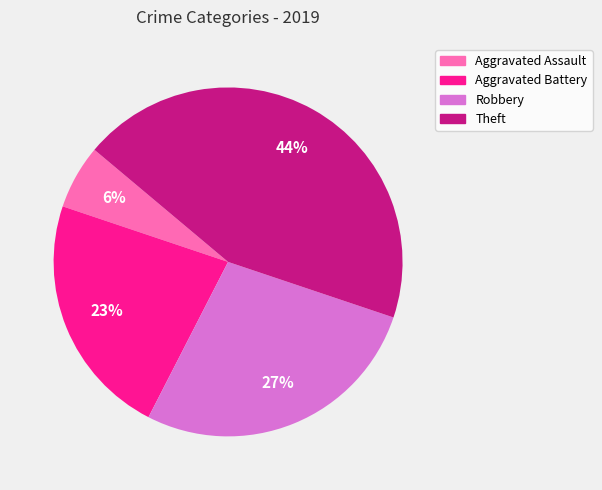

Which category has the smallest portion of the pie?

Aggravated Assault